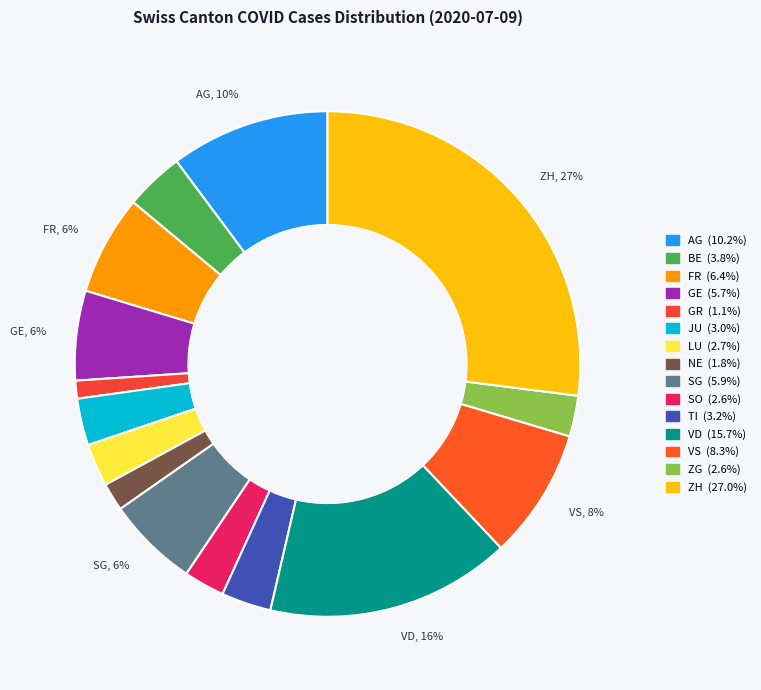

Which slice is the smallest?

GR